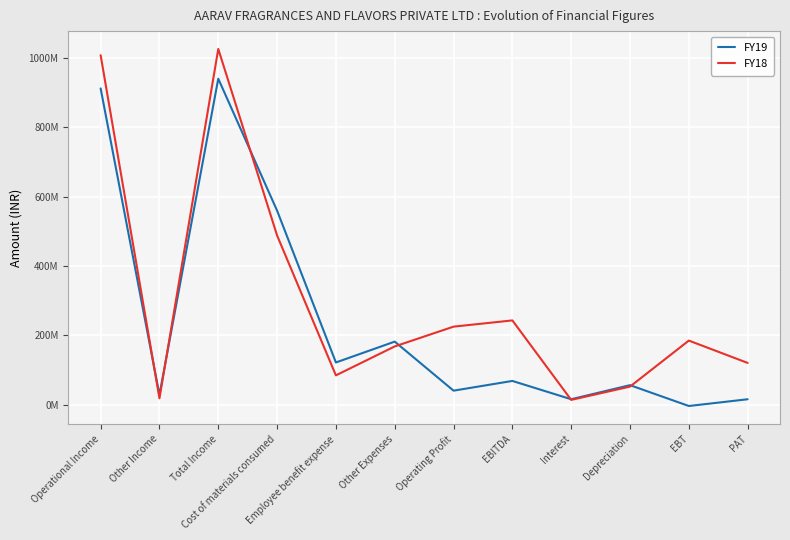

True or false: FY18 has a value of 224805235 at Operating Profit.

True